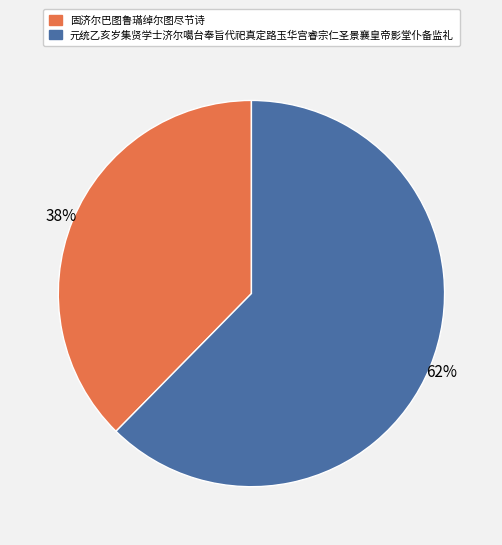

To the nearest percent, what is the average slice percentage?

50%